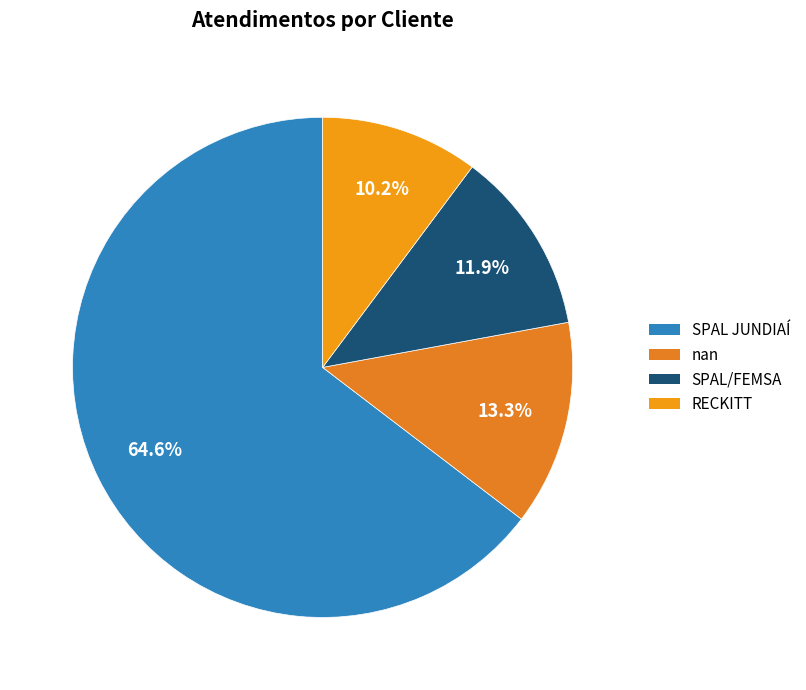

The RECKITT slice represents 3% of the pie. True or false?

False